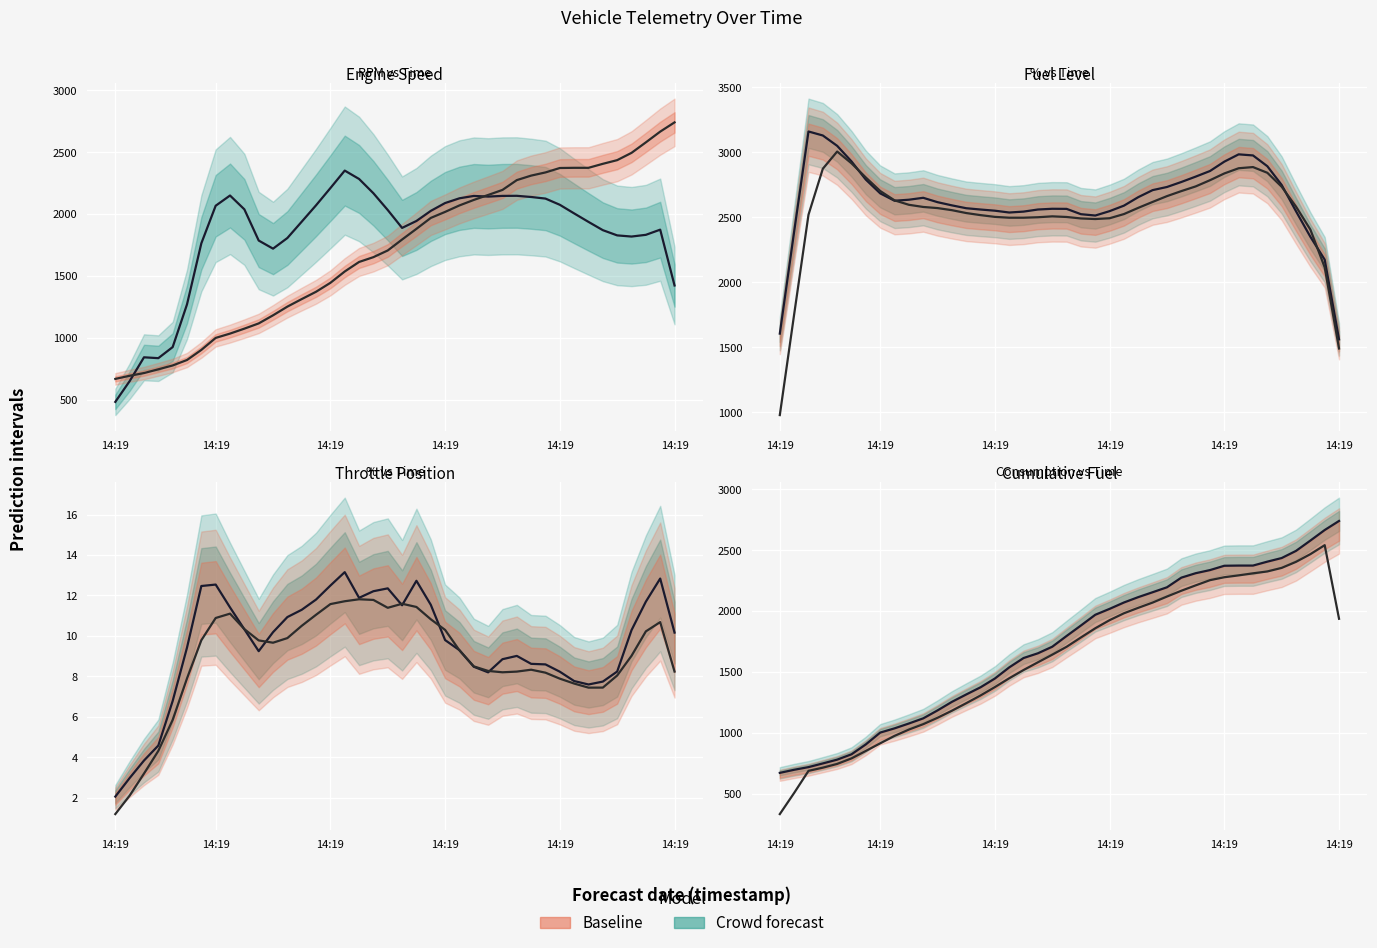

Is the value of Crowd forecast at 26 greater than the value of Baseline at 14:19?

Yes